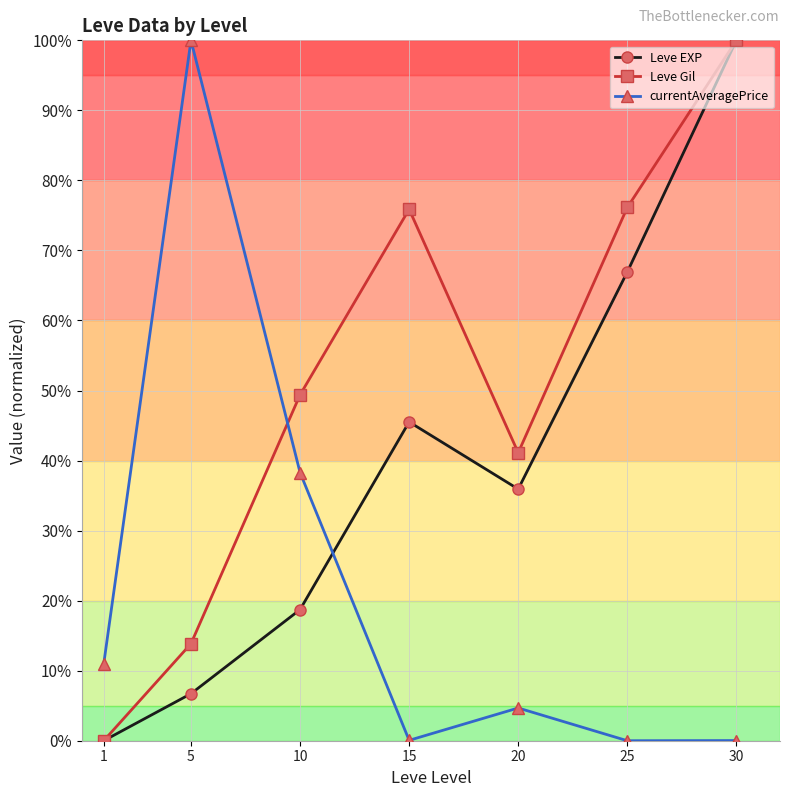

What is the value of the Leve Gil point at the 2nd from the left?

13.9